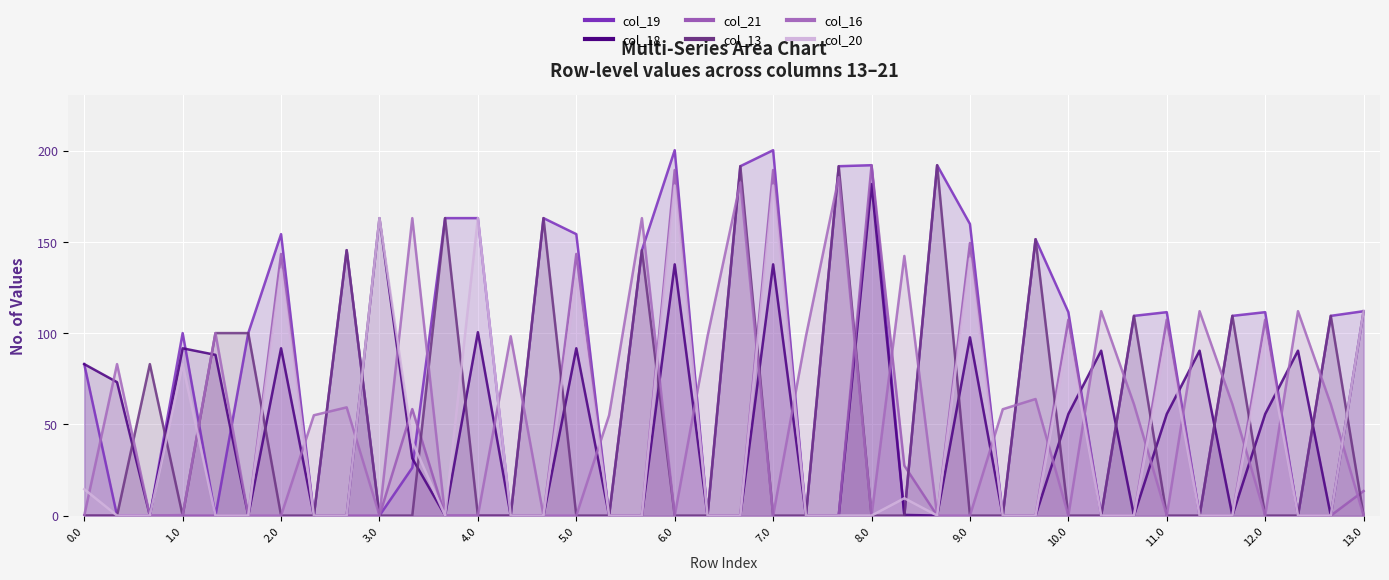

Where does the col_16 series first go above 54?

0.1